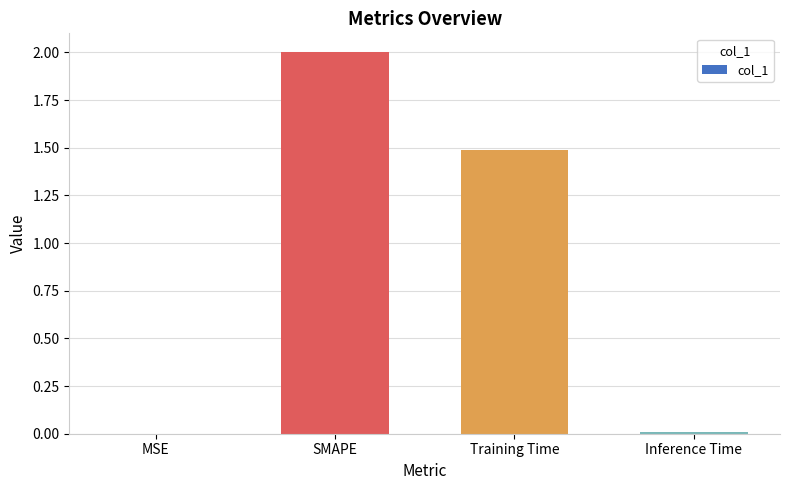

Are the bars horizontal?

No